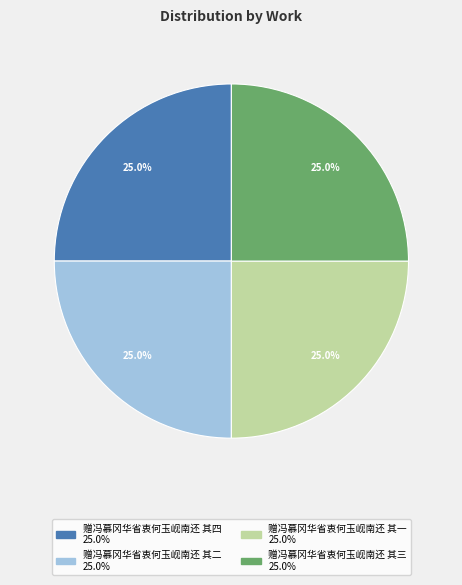

Approximately how many times larger is the value at 赠冯慕冈华省衷何玉岘南还 其四 compared to 赠冯慕冈华省衷何玉岘南还 其二?

1.0